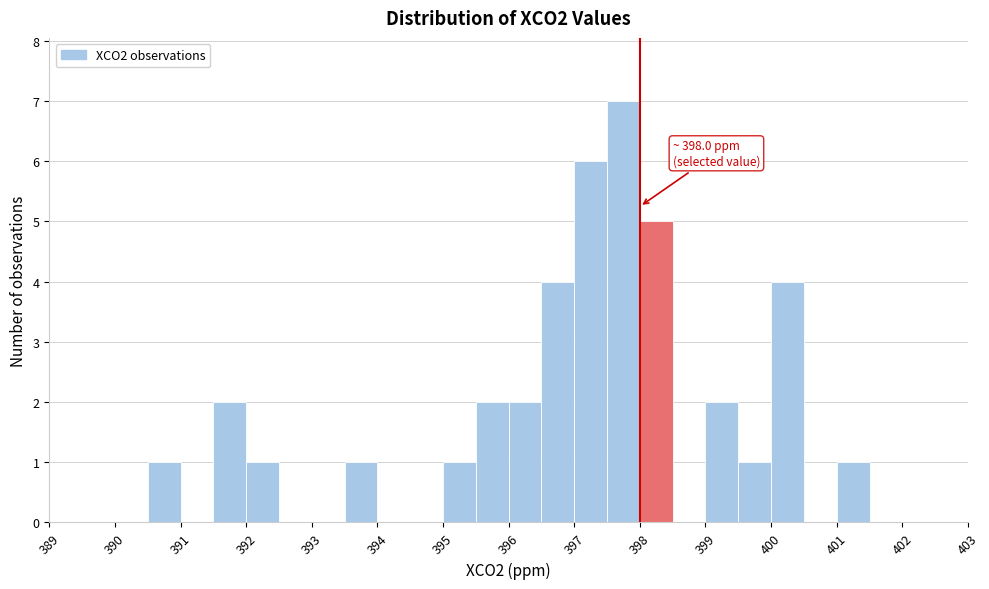

Over which range of the x-axis is the bar tallest?

397.5 to 398.0